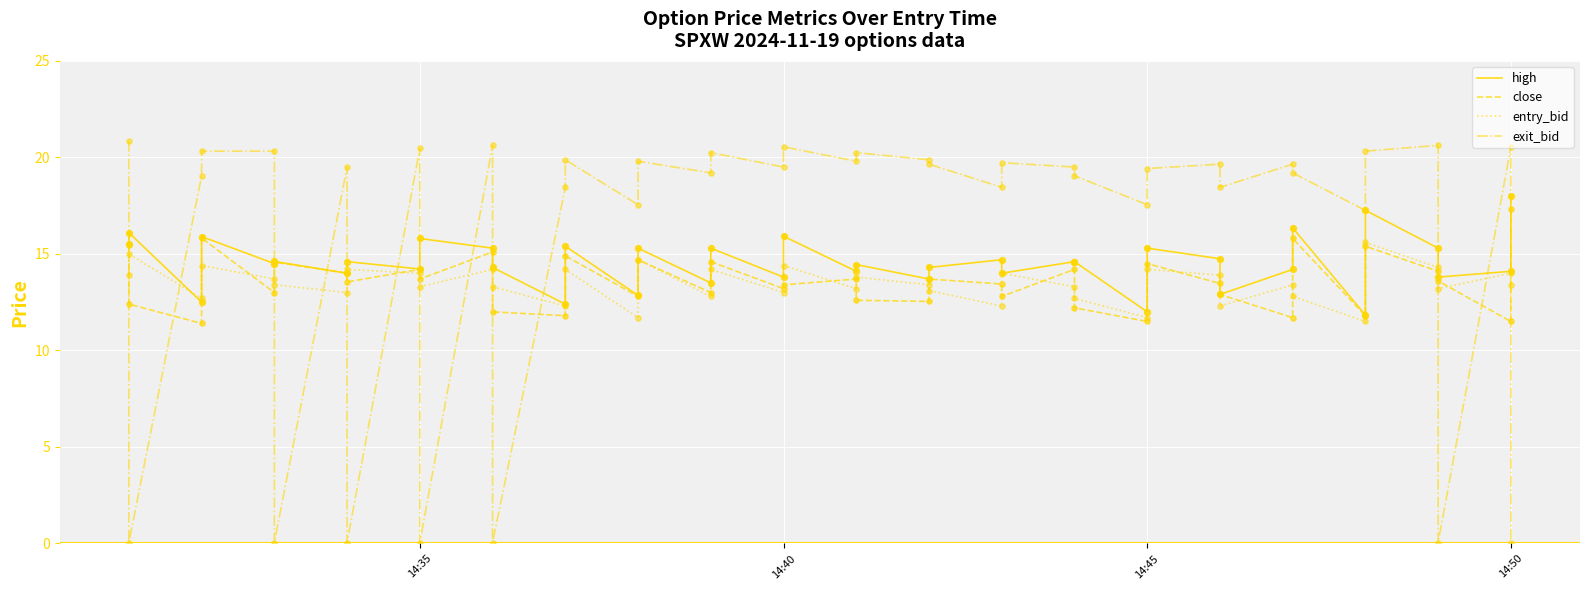

Which series has the largest Y range (max minus min)?

exit_bid